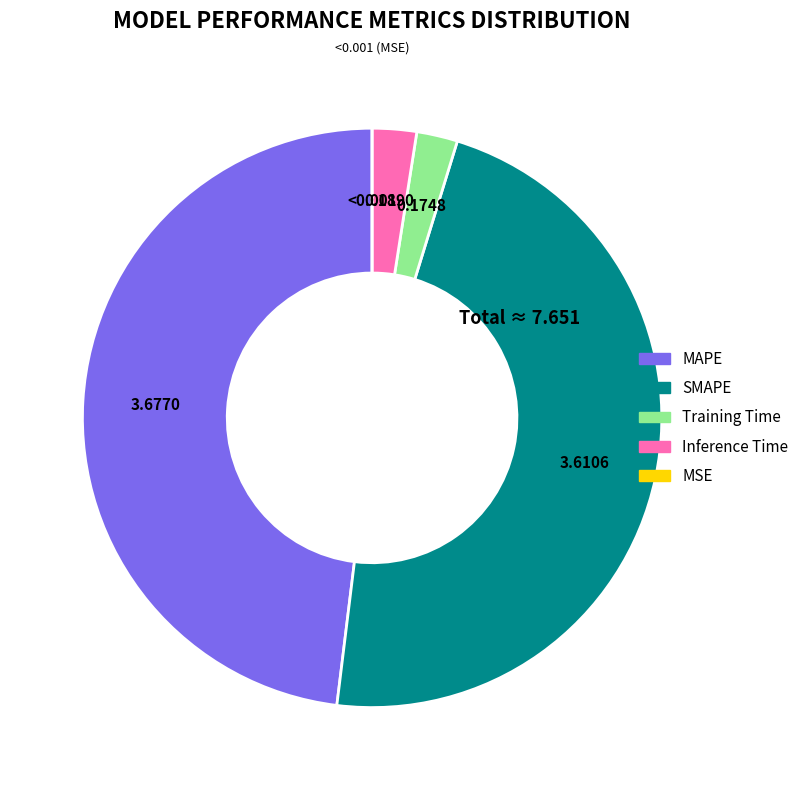

Does Training Time represent more than half of the total?

No